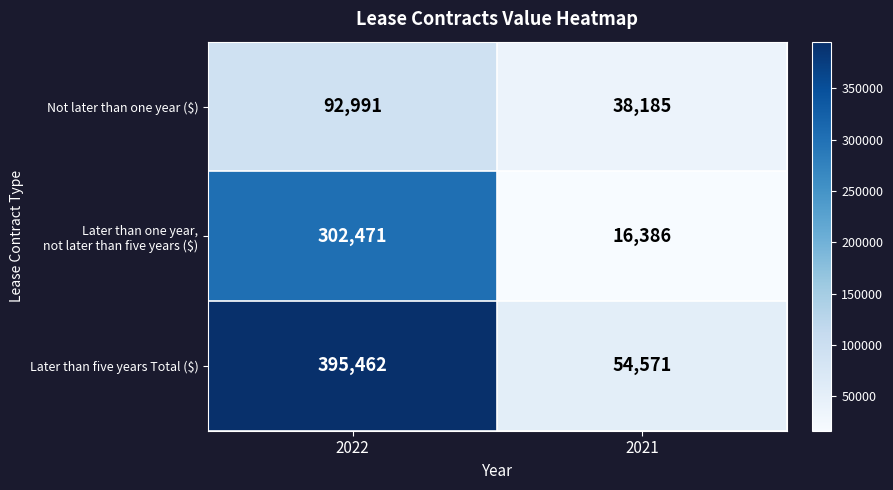

Which label corresponds to the largest value in the chart?

2022